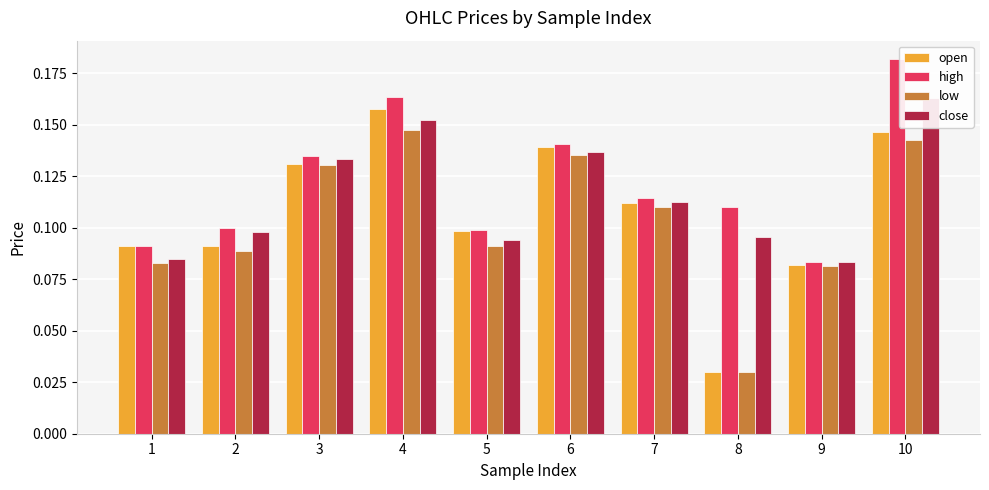

Rank the categories by open value from lowest to highest.

8, 9, 1, 2, 5, 7, 3, 6, 10, 4